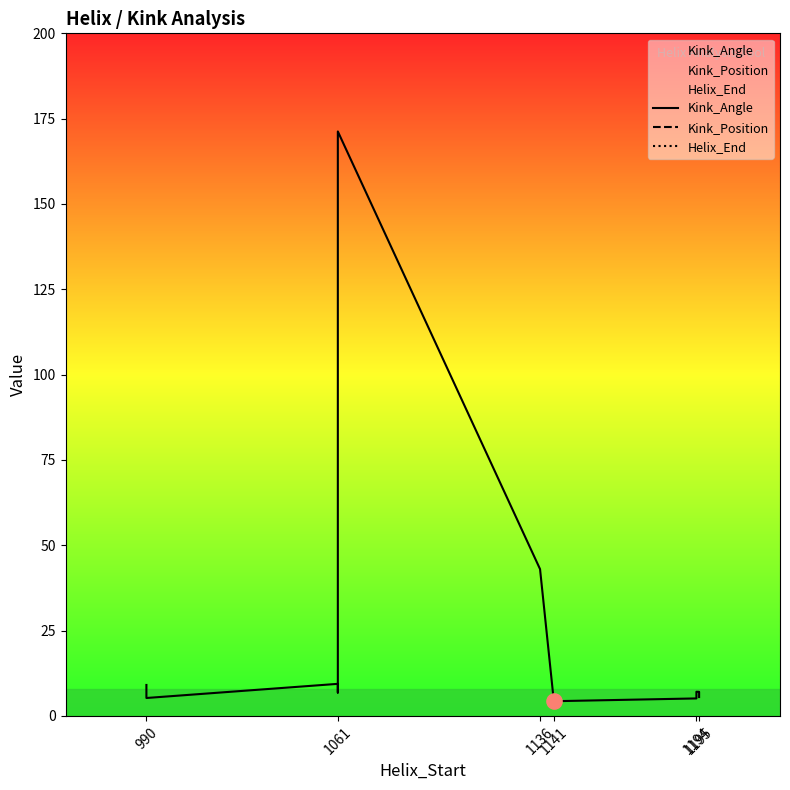

At which category is the sum across all series the highest?

1061